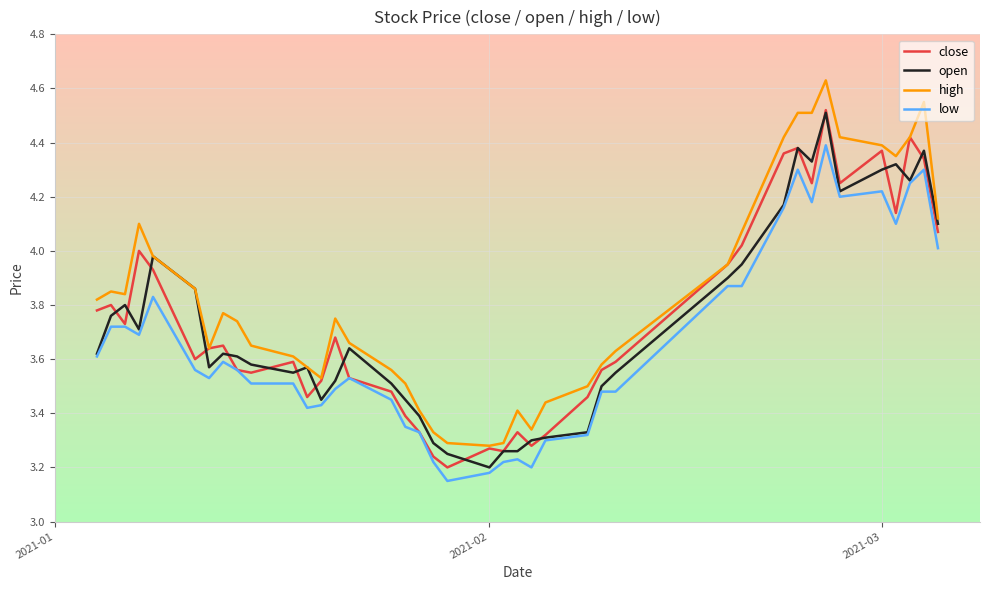

How many series are shown in this chart?

4